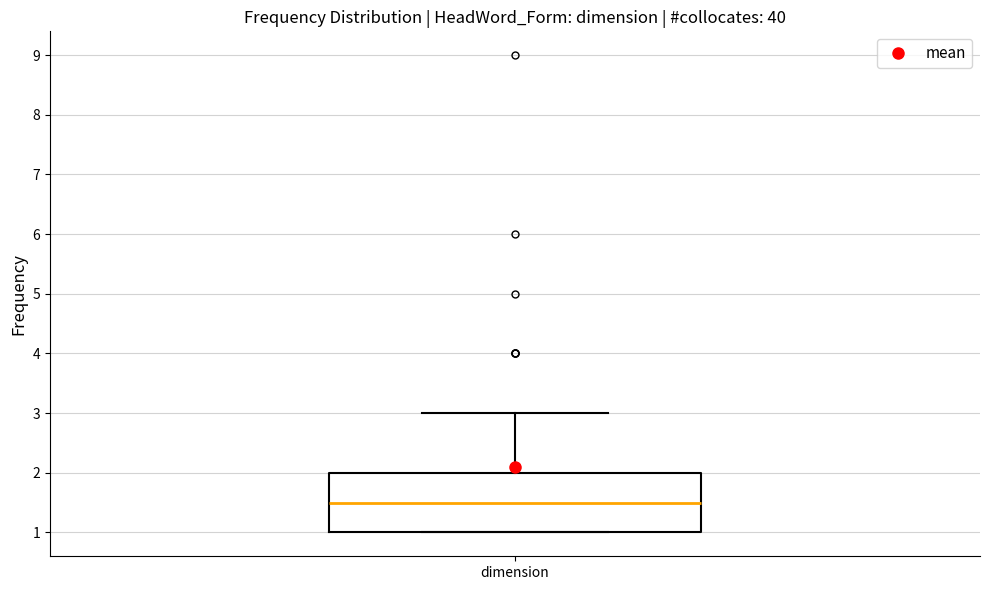

Where does the upper whisker of the box for dimension end on the y-axis? The values are not printed on the chart, so give them approximately, as read against the axis.

3.0